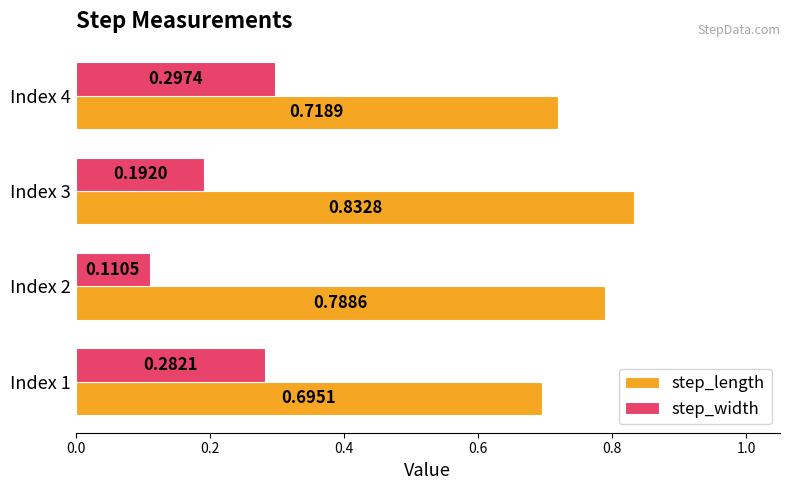

What is the sum of the step_width values at Index 3 and Index 4?

0.5